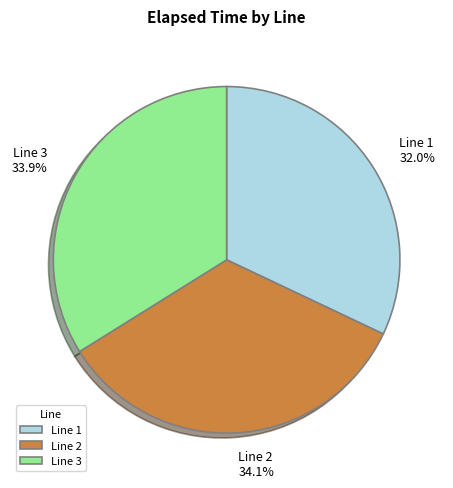

Is there a majority slice in this chart?

No